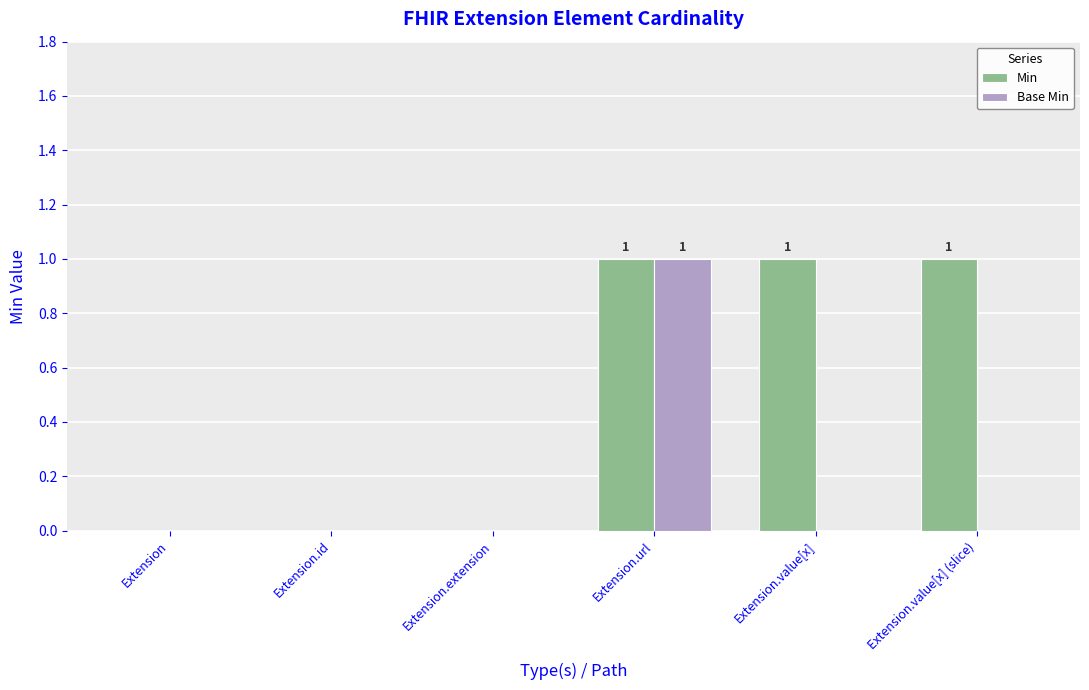

Reading left to right, transcribe all the data shown in this chart.

Min: 0	0	0	1	1	1
Base Min: 0	0	0	1	0	0